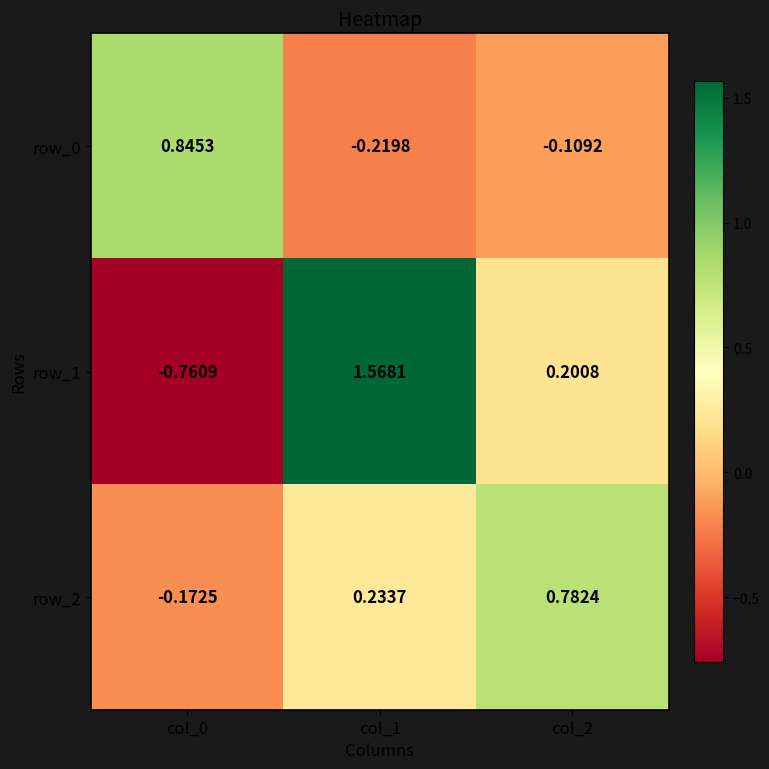

Rank the series by their maximum value, from highest to lowest.

row_1, row_0, row_2